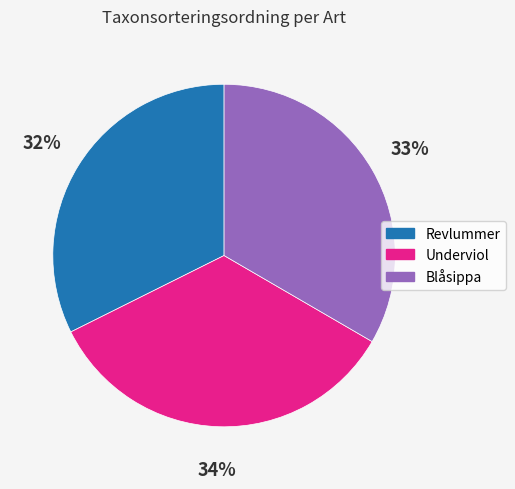

Combined, do Underviol and Revlummer account for over 50%?

Yes